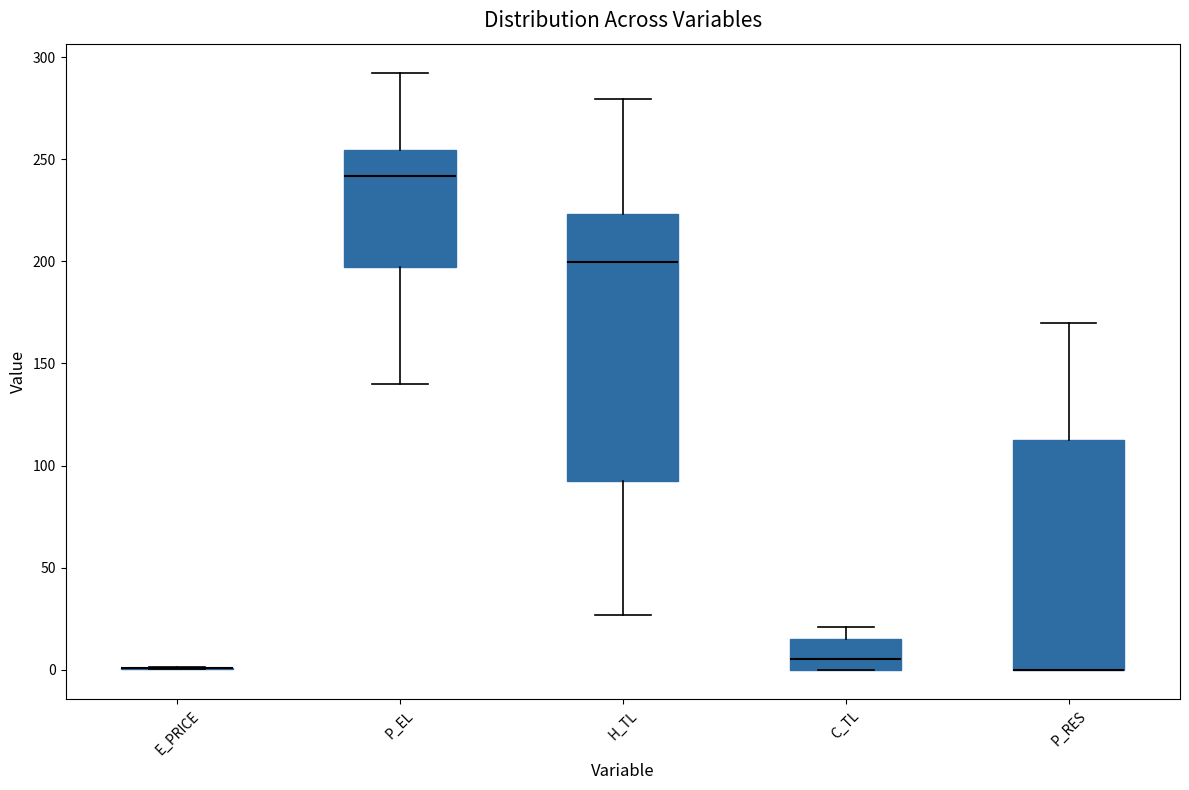

Reading left to right, transcribe this box plot: for each box, give where its median line is, the range the box spans, and where its two whiskers end, as read against the y-axis. The values are not printed on the chart, so give them approximately, as read against the axis.

E_PRICE: box collapsed to a line at 0, whiskers 0 to 0
P_EL: median 240, box 195 to 255, whiskers 140 to 290
H_TL: median 200, box 90 to 225, whiskers 25 to 280
C_TL: median 5, box 0 to 15, whiskers 0 to 20
P_RES: median 0 (drawn on the box's lower edge), box 0 to 115, whiskers 0 to 170